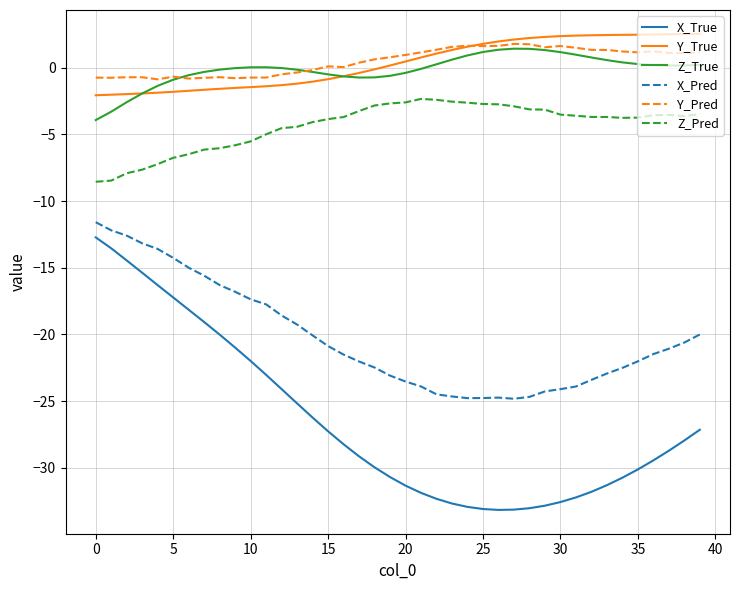

Which series has the widest spread of values?

X_True